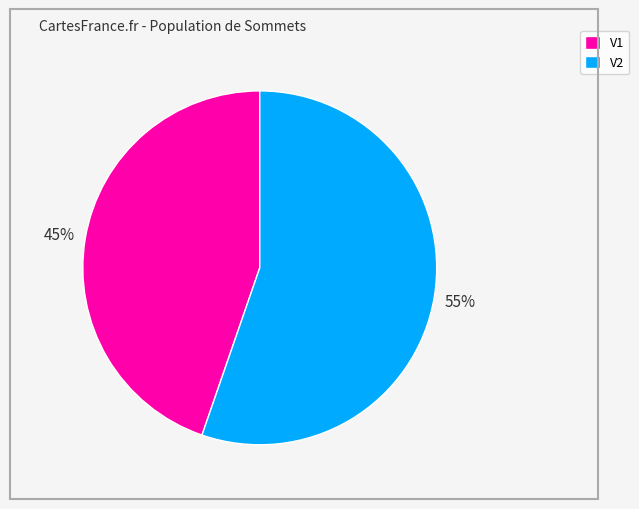

Is V2 the majority of the pie?

Yes